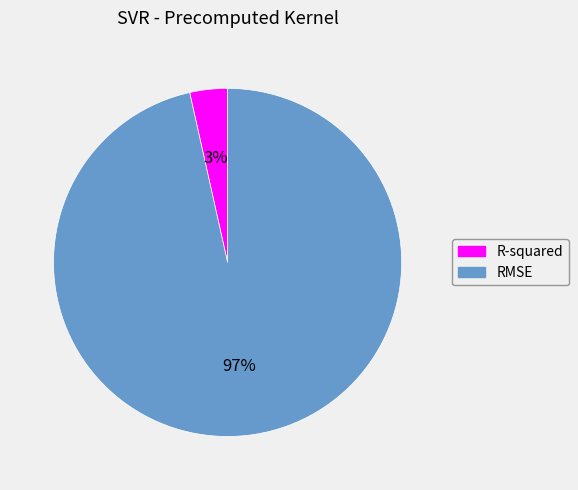

How many segments does this pie chart have?

2